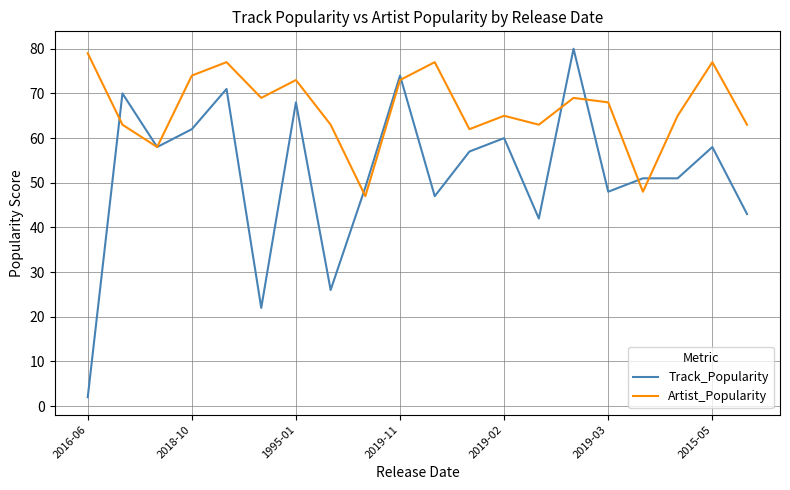

What is the maximum value shown in the chart?

80